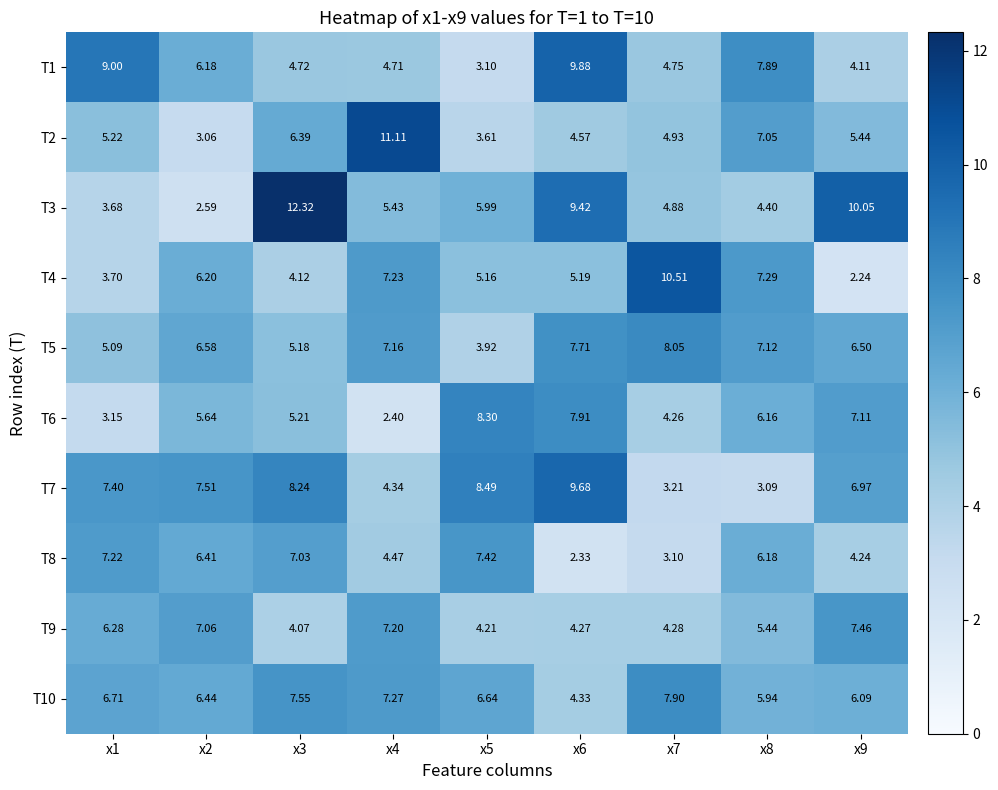

Is the value of T10 at x4 greater than the value of T4 at x1?

Yes